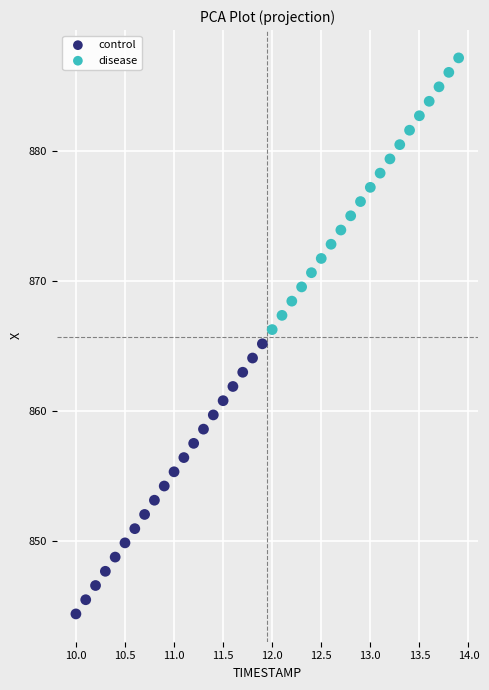

Which series has the widest spread of Y values?

disease